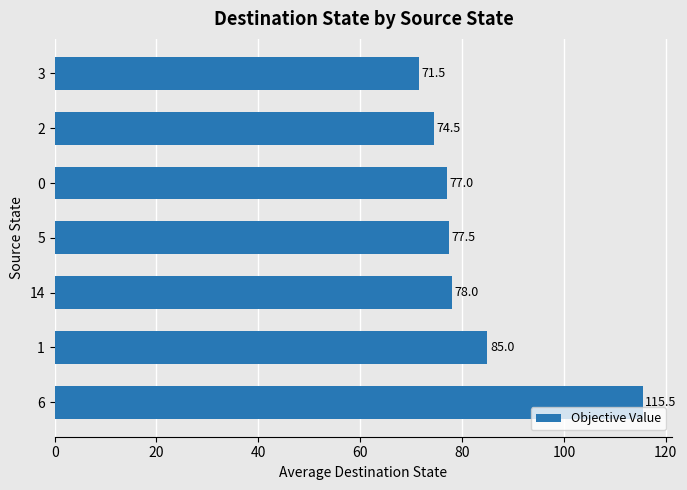

At which category does the chart reach its minimum across all series?

3